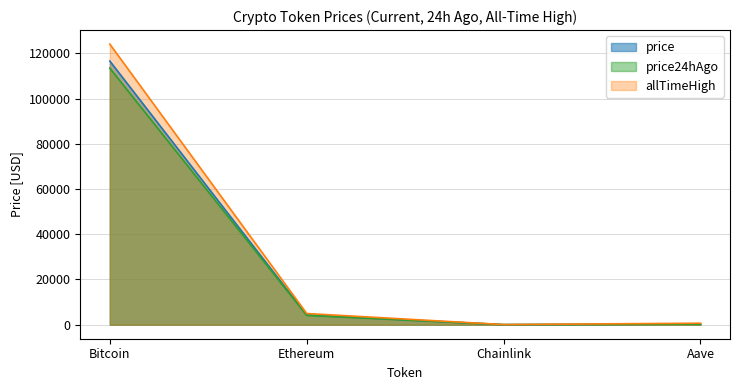

Between Bitcoin and Aave, which series saw the biggest shift?

allTimeHigh